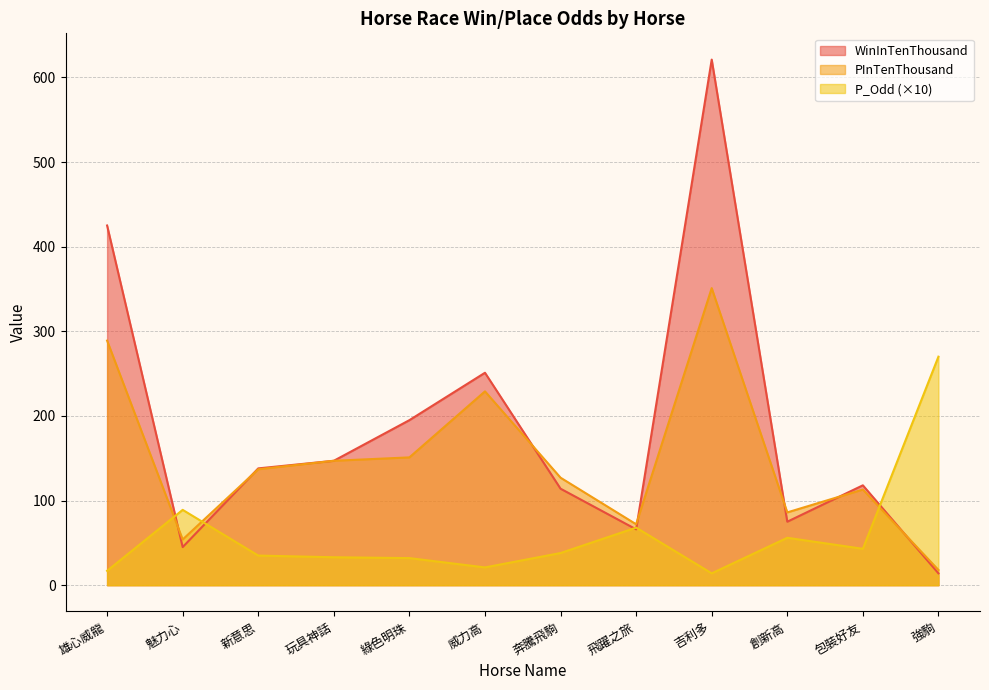

List the series in order of their overall mean, lowest first.

P_Odd (×10), PInTenThousand, WinInTenThousand